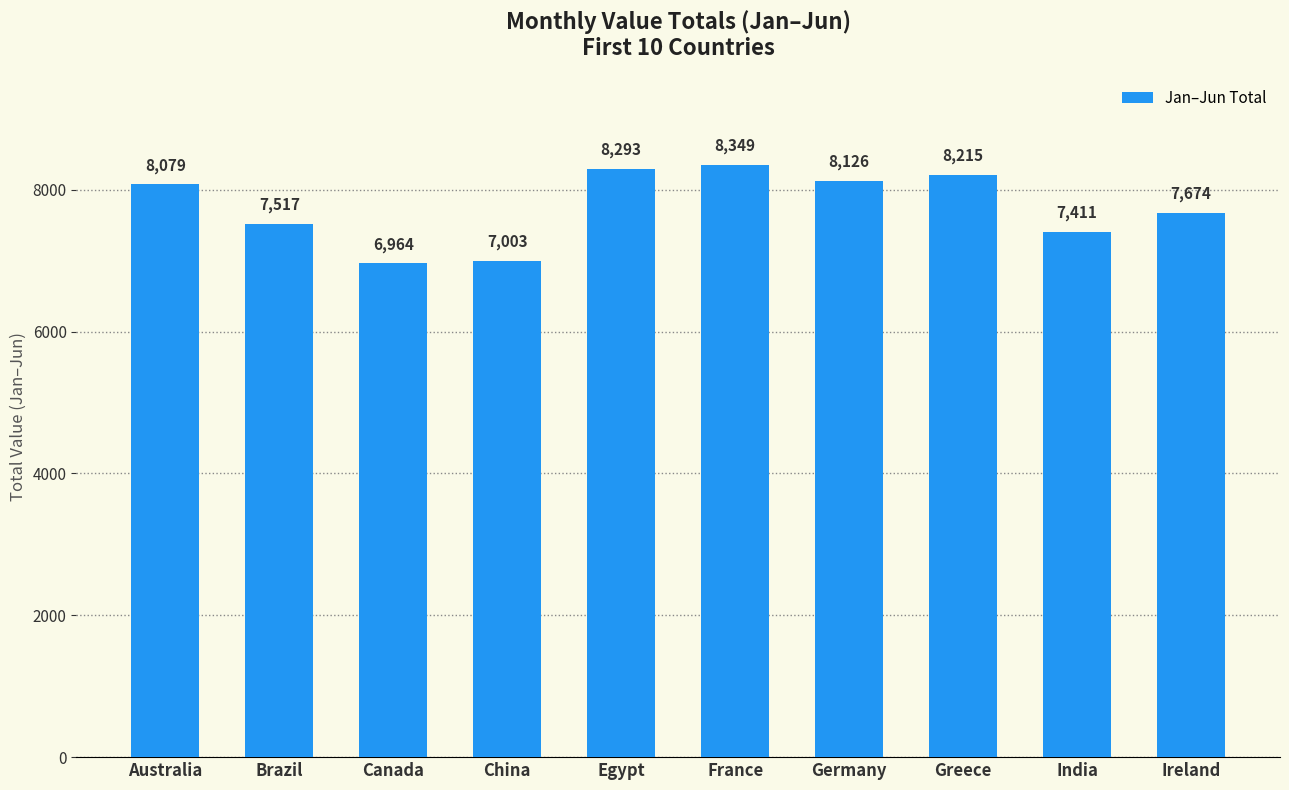

Where is the data nearest to the value 7656?

Ireland